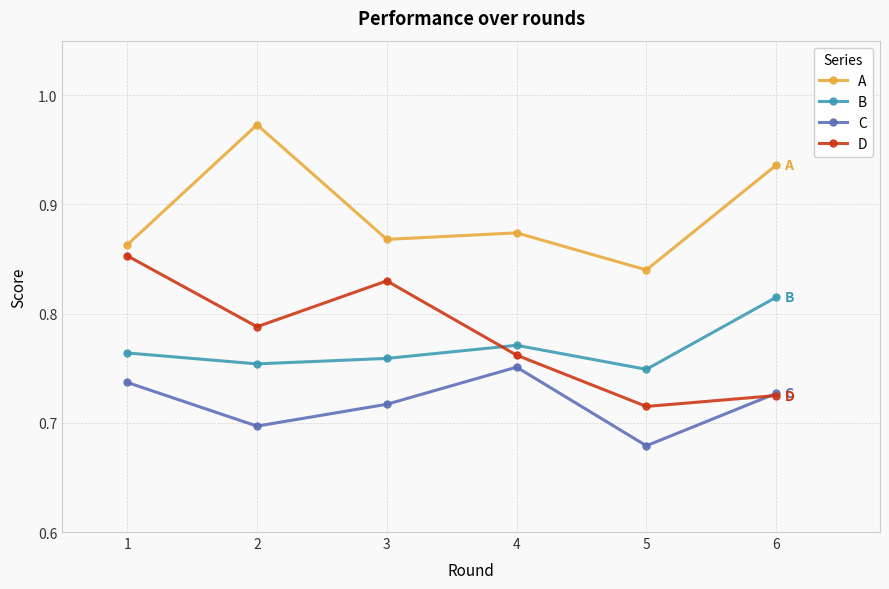

Which series changed the most between 5 and 6?

A